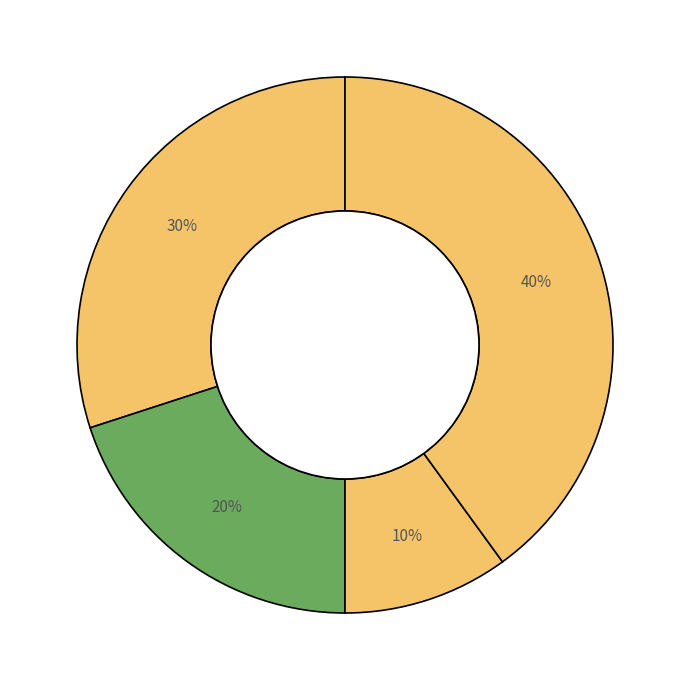

How many slices are in this pie chart?

4